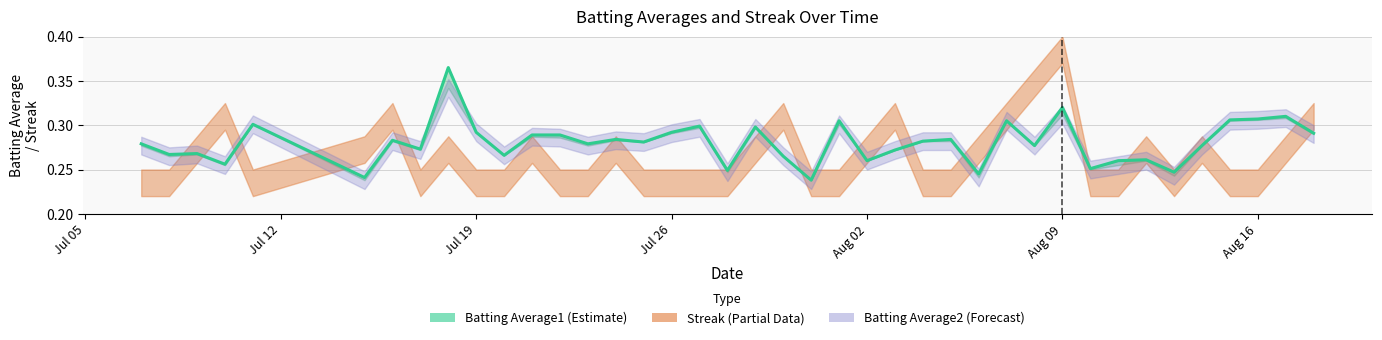

True or false: the data shows 0.2 at 38.

False